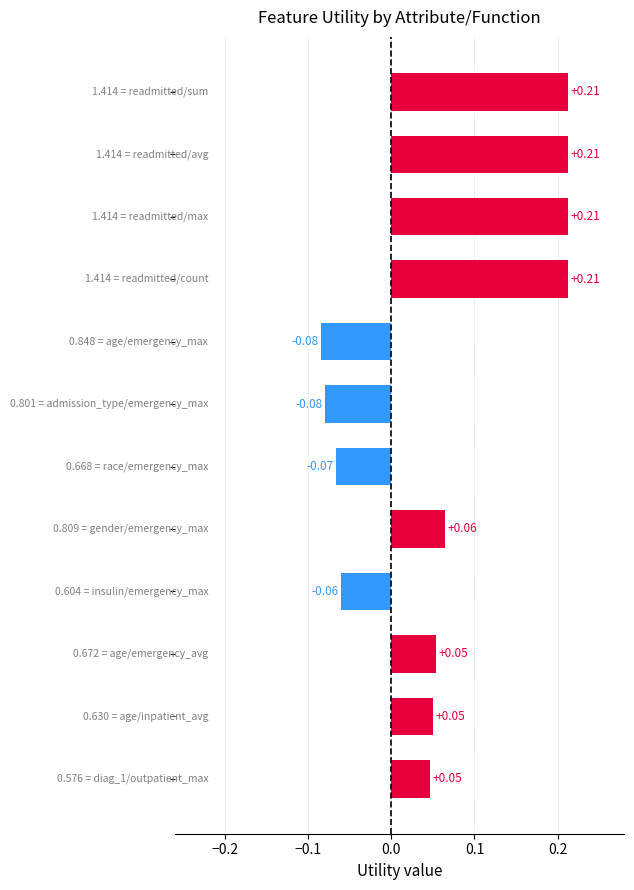

What is the difference between the maximum and minimum values?

0.3